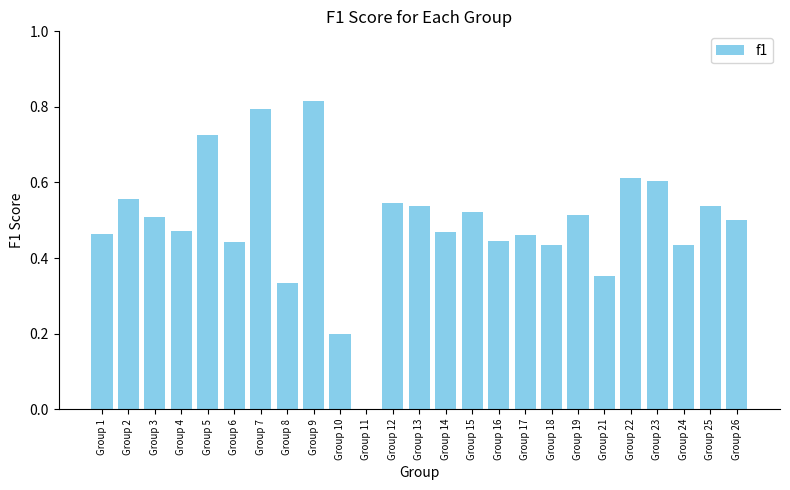

What is the sum of all values?

12.3